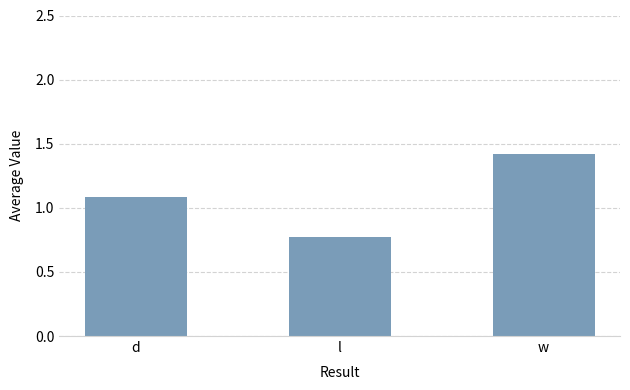

What is the difference between the maximum and minimum values?

0.6